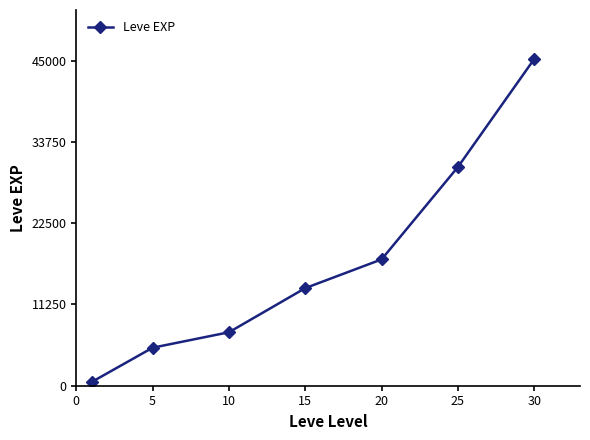

Reading left to right, extract all data points from this chart.

504	5261	7400	13510	17486	30270	45228